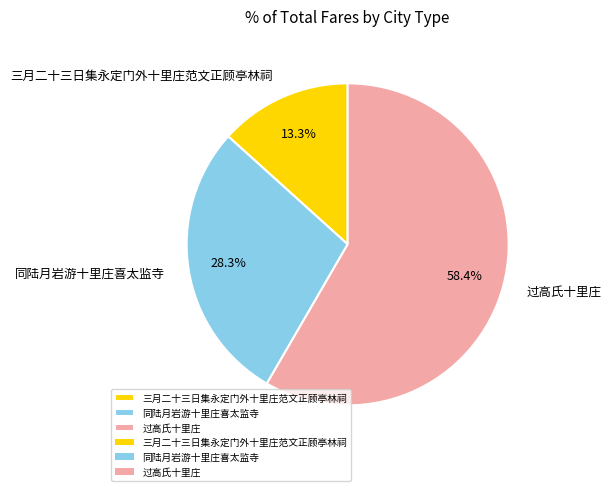

Approximately how many times larger is the value at 同陆月岩游十里庄喜太监寺 compared to 过高氏十里庄?

0.5